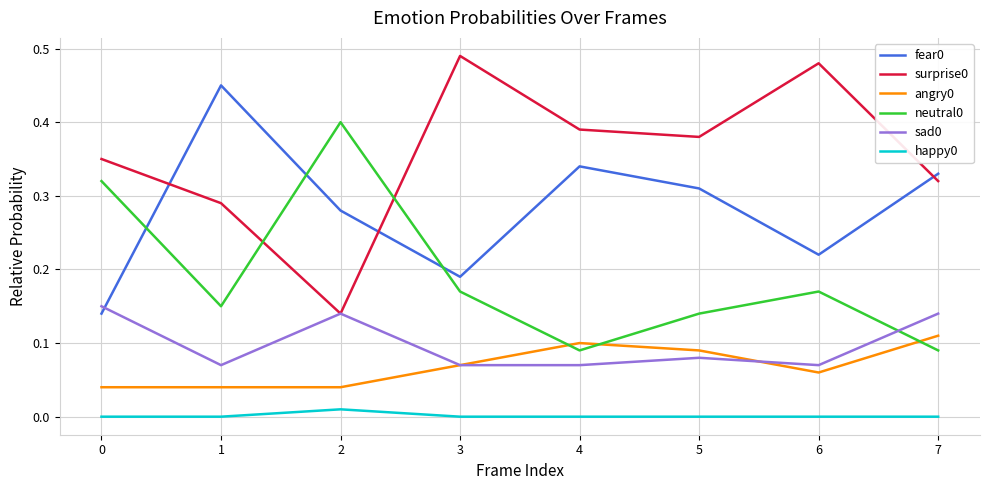

Is the value of sad0 at 4 greater than the value of surprise0 at 7?

No